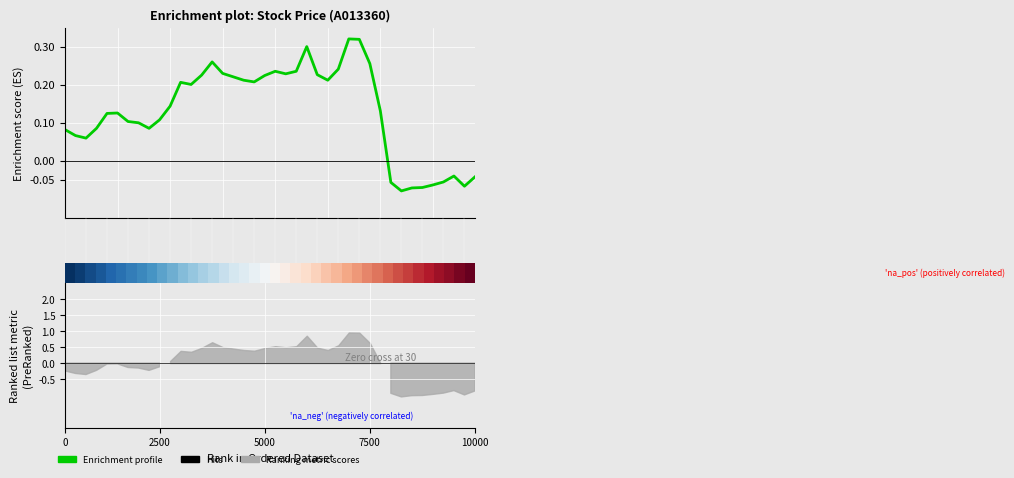

What is the average value of the Enrichment profile series?

0.1